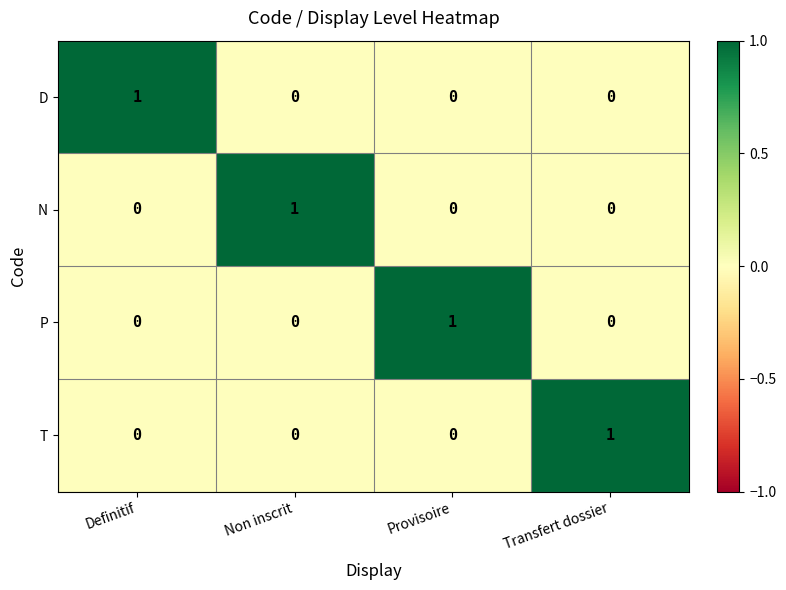

The value of N at Definitif is 0. True or false?

True